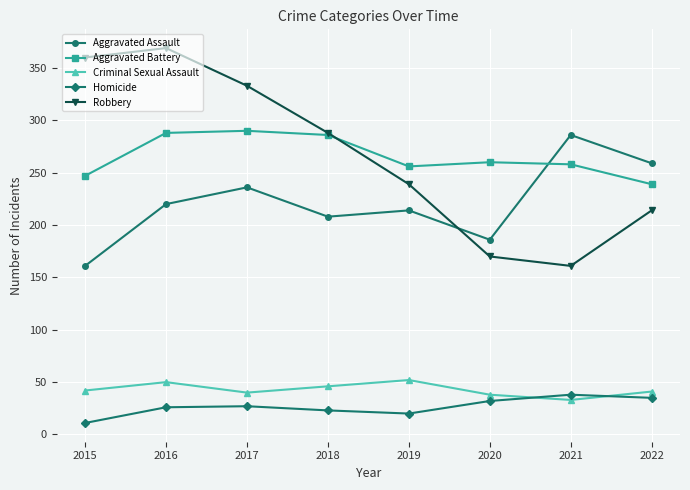

True or false: Criminal Sexual Assault has more than 1 points higher than both neighbors.

True